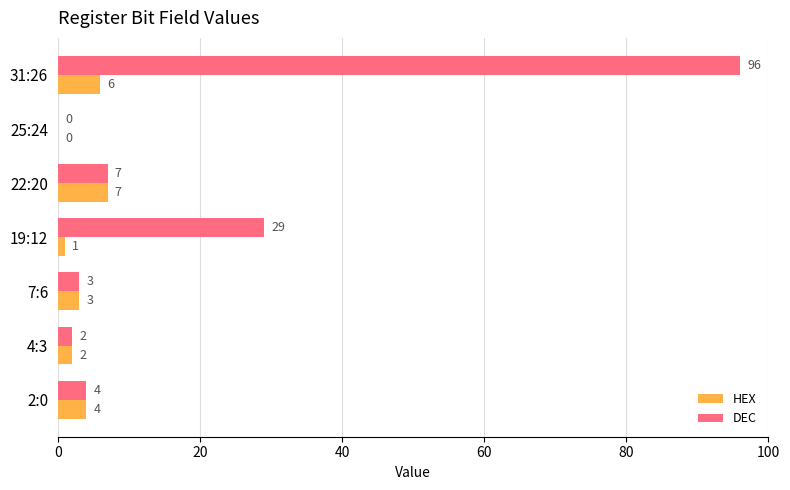

How many positive values does the HEX series have?

6